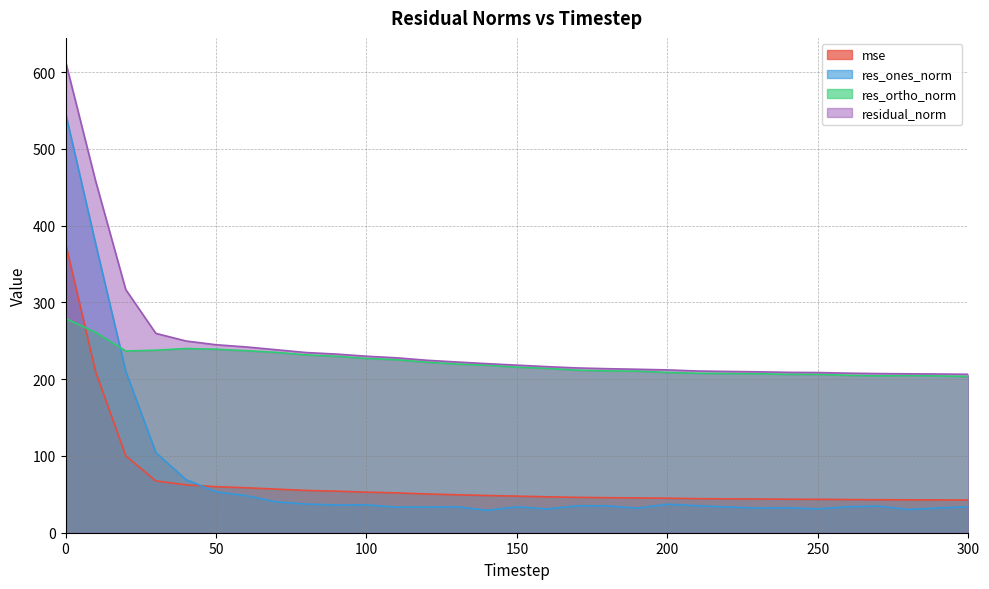

The res_ones_norm series shows 20.2 at 160. True or false?

False